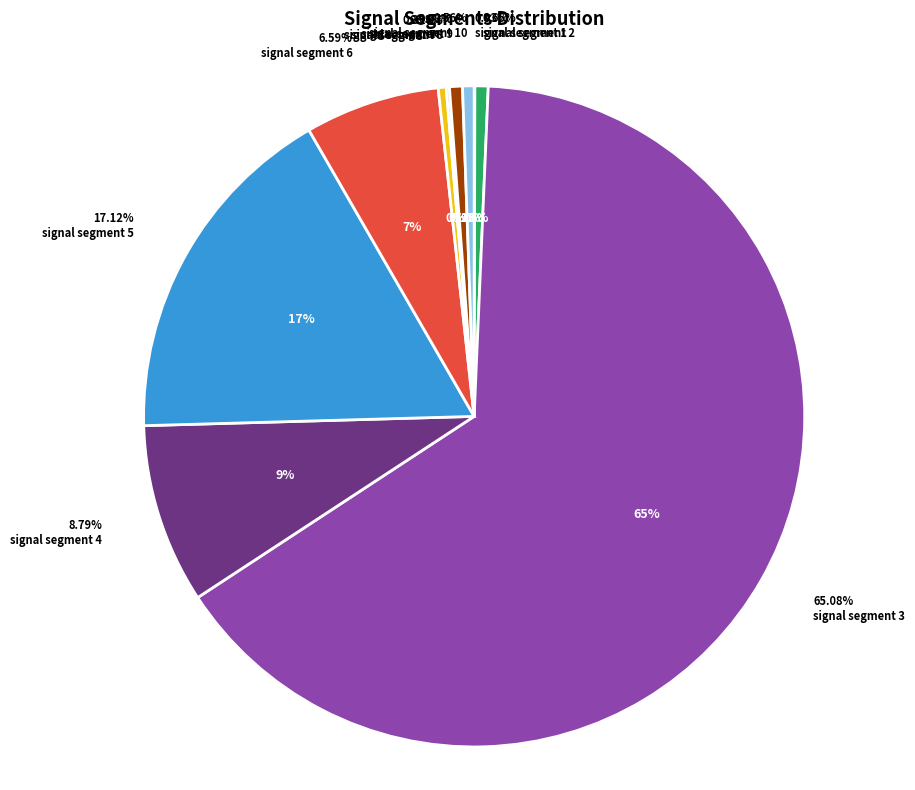

To the nearest percent, what is the combined percentage of signal segment 8 and signal segment 5?

17%